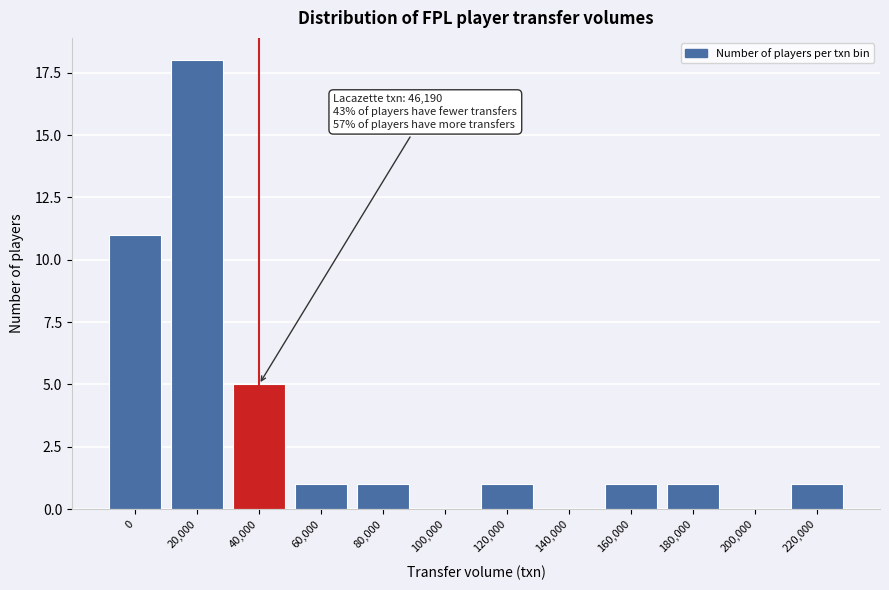

Reading left to right, extract all data points from this chart.

0=11	20,000=18	40,000=5	60,000=1	80,000=1	100,000=0	120,000=1	140,000=0	160,000=1	180,000=1	200,000=0	220,000=1